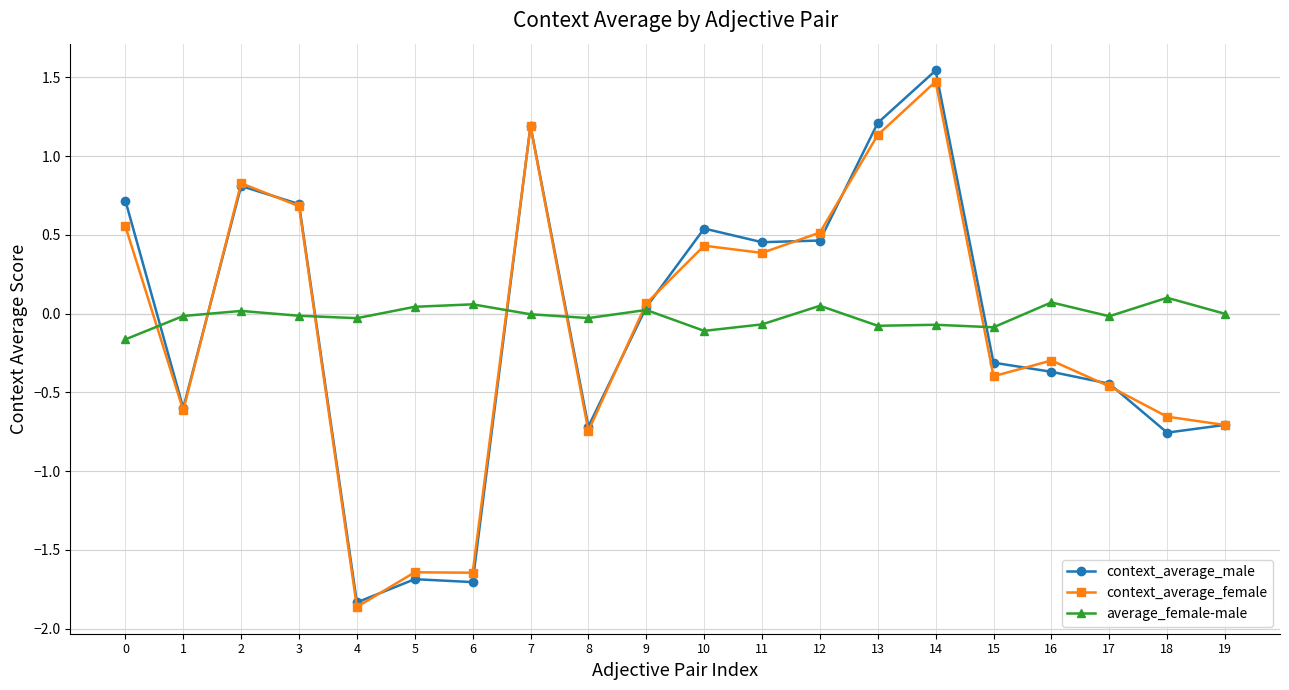

Which label corresponds to the smallest value in the chart?

4